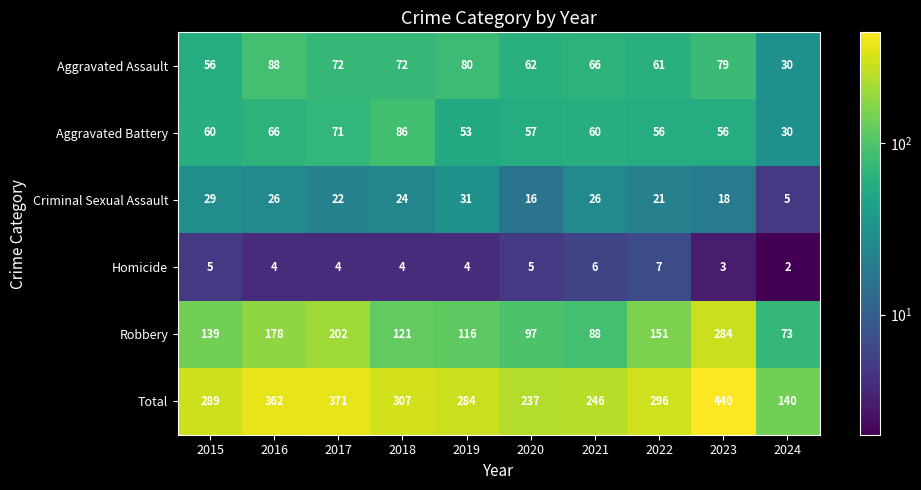

What is the spread (max minus min) of values at 2015?

284